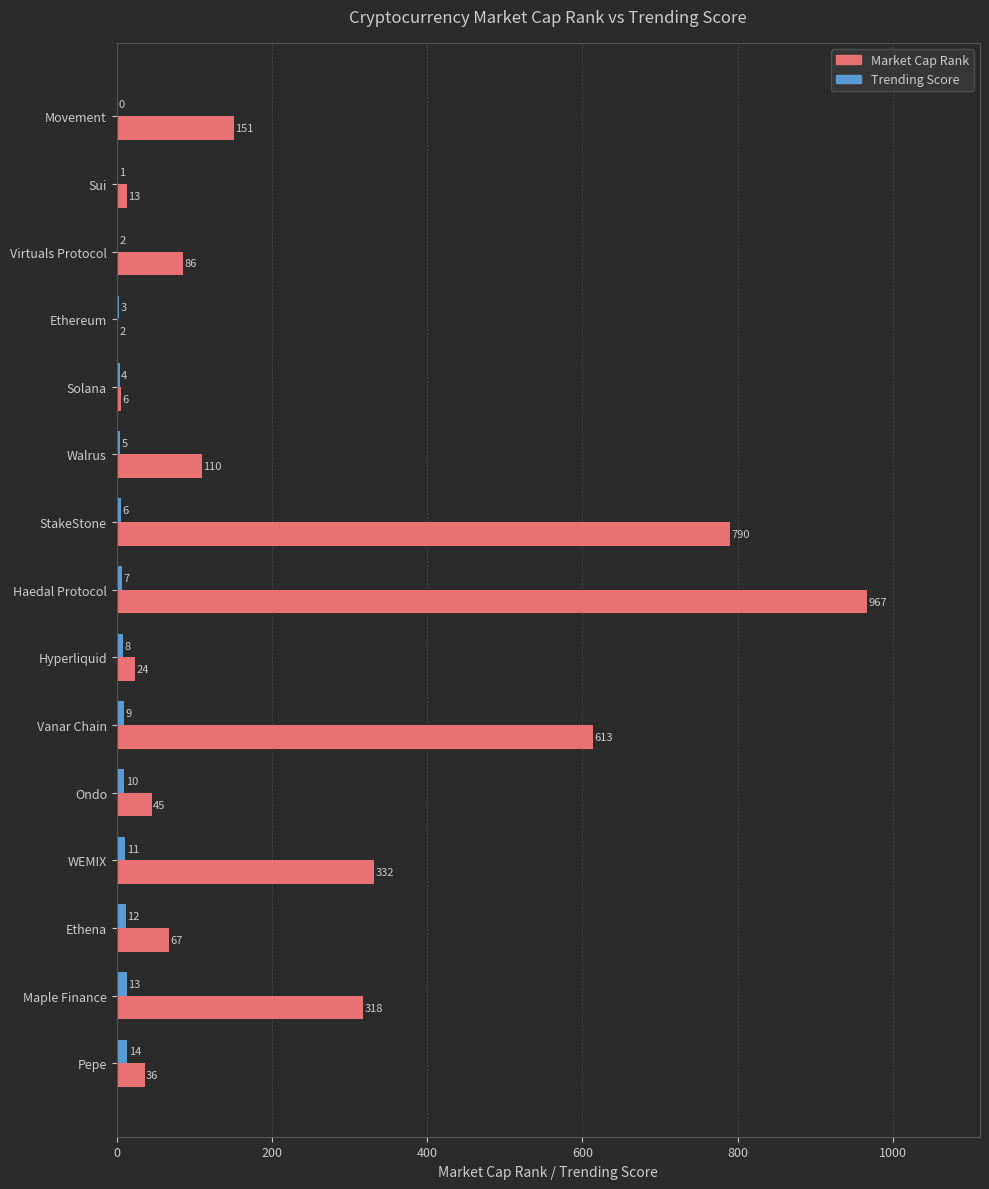

Read the Trending Score value at Ethereum.

3